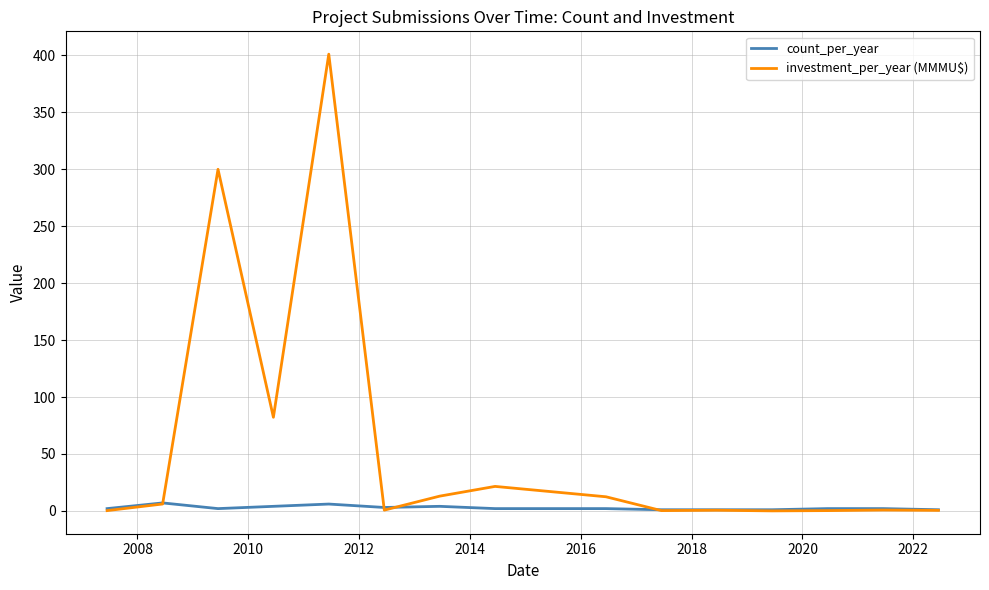

What are all the series names shown in the legend?

count_per_year, investment_per_year (MMMU$)